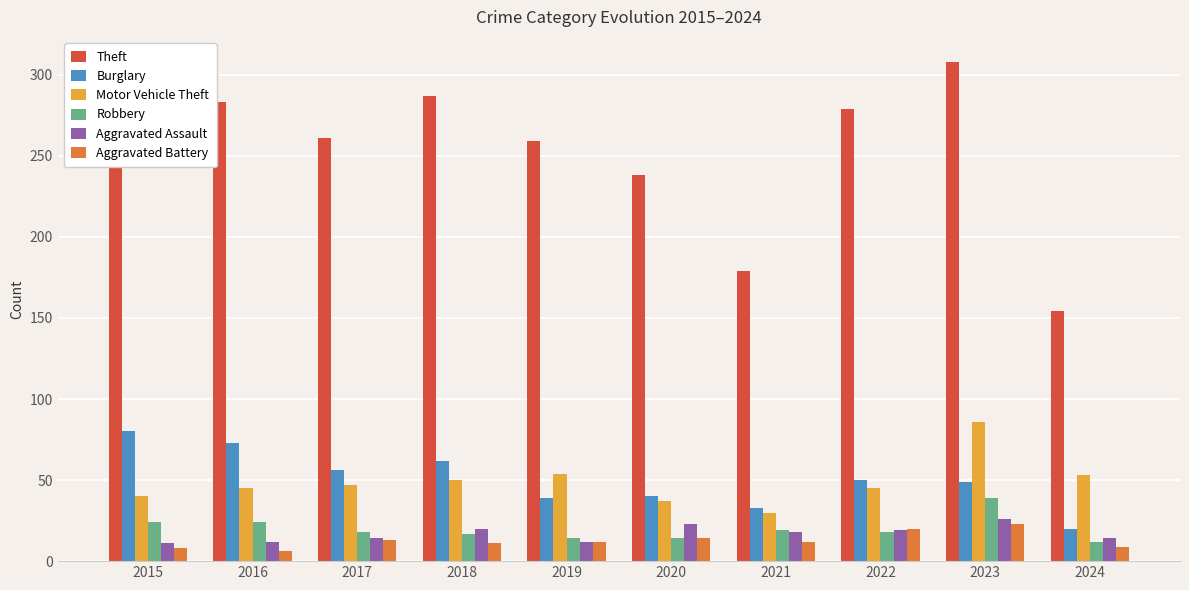

How many data points does each series have?

10